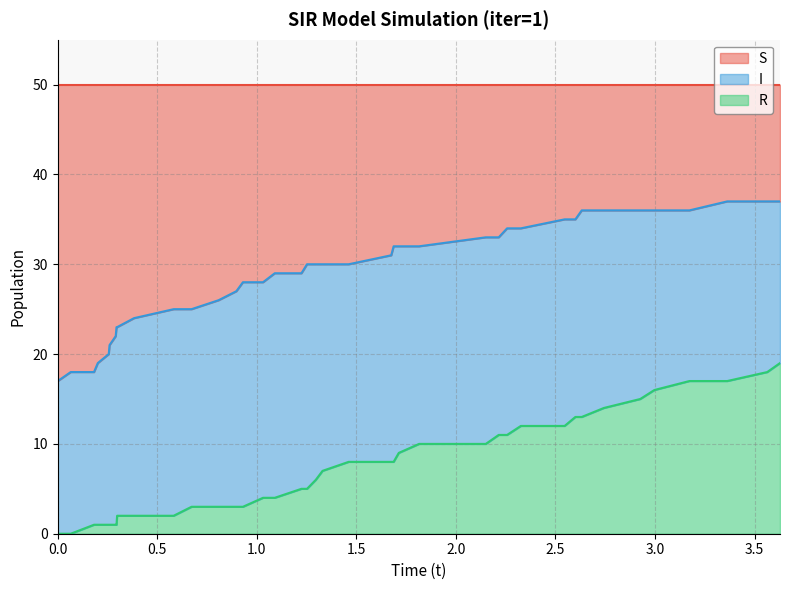

What is the highest value of the R series?

19